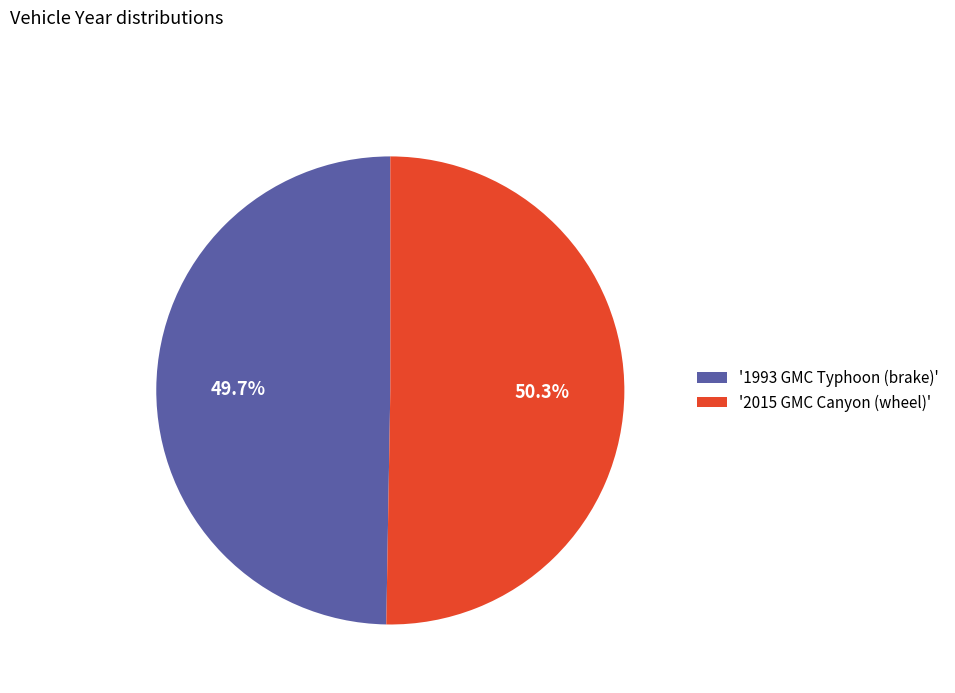

What is the ratio of the value at '1993 GMC Typhoon (brake)' to the value at '2015 GMC Canyon (wheel)'?

1.0